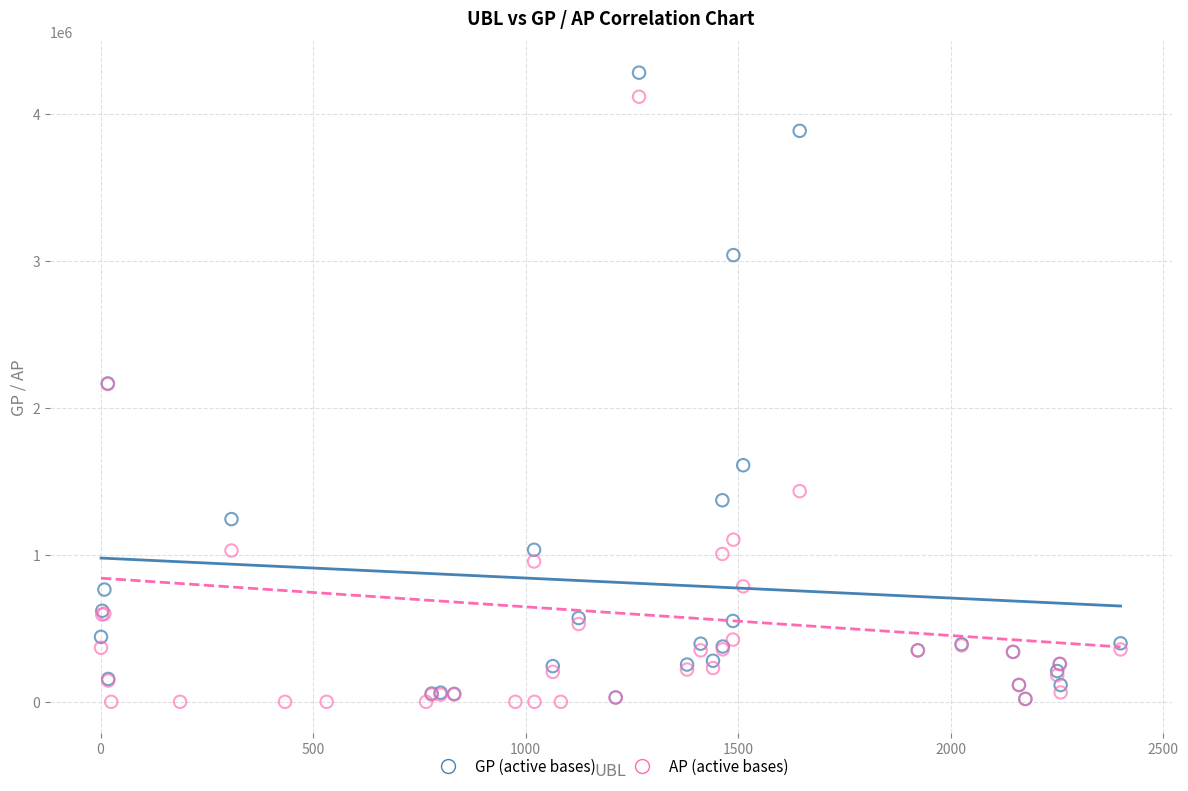

What are all the series names shown in the legend?

GP (active bases), AP (active bases)